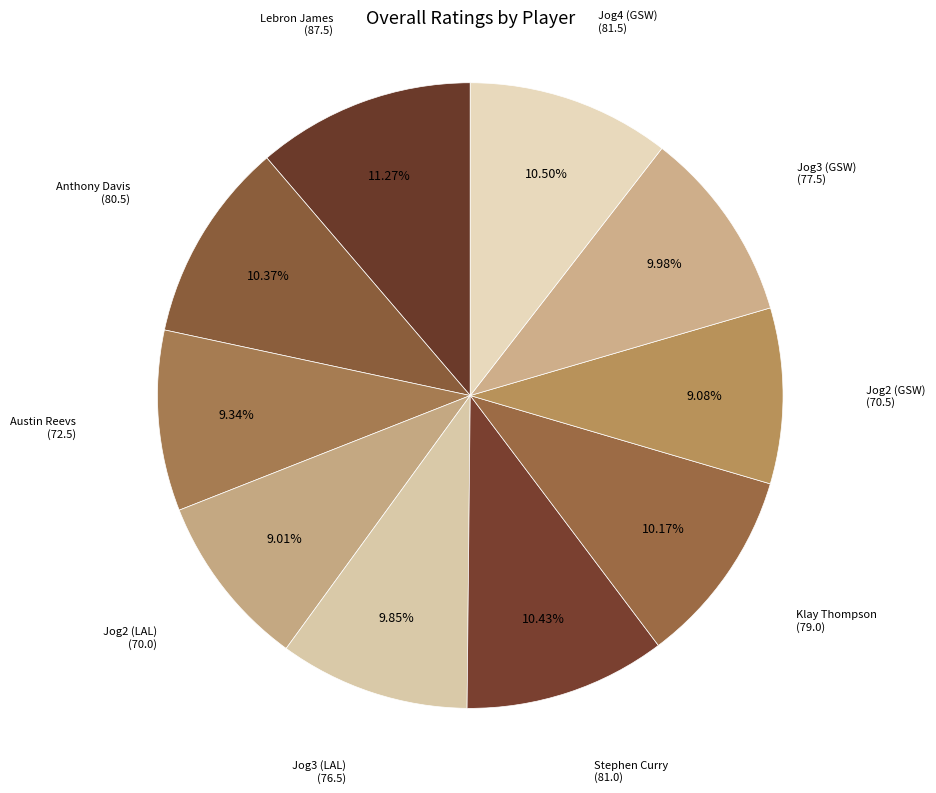

Does Klay Thompson account for over 50% of the chart?

No